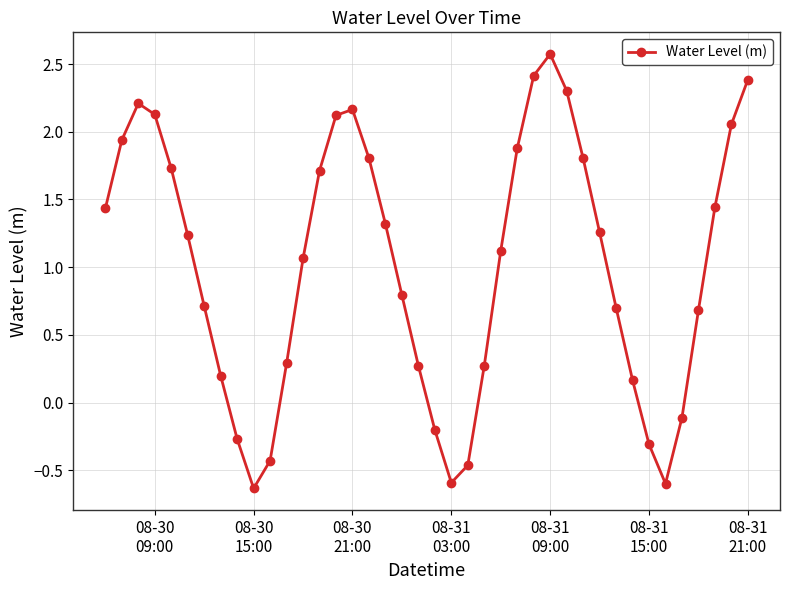

What is the smallest value displayed?

-0.6